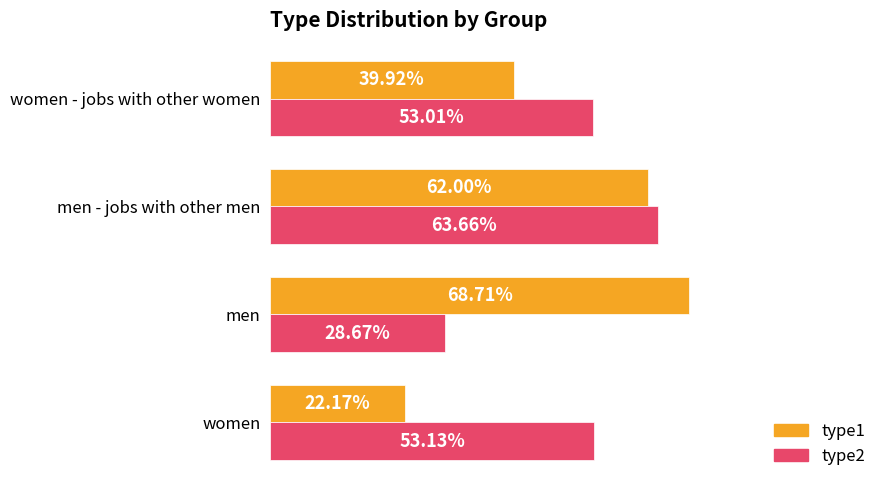

How many type1 values are between 0 and 1?

4